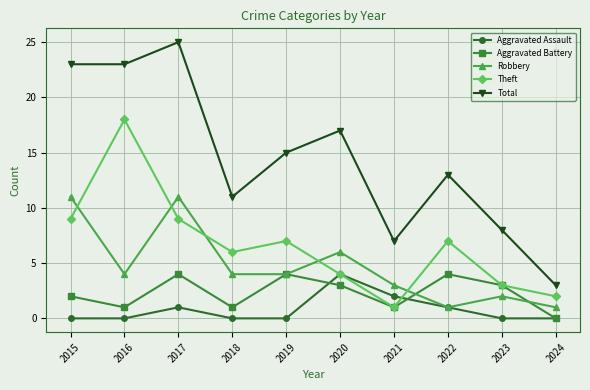

True or false: Total and Theft intersect in this chart.

False